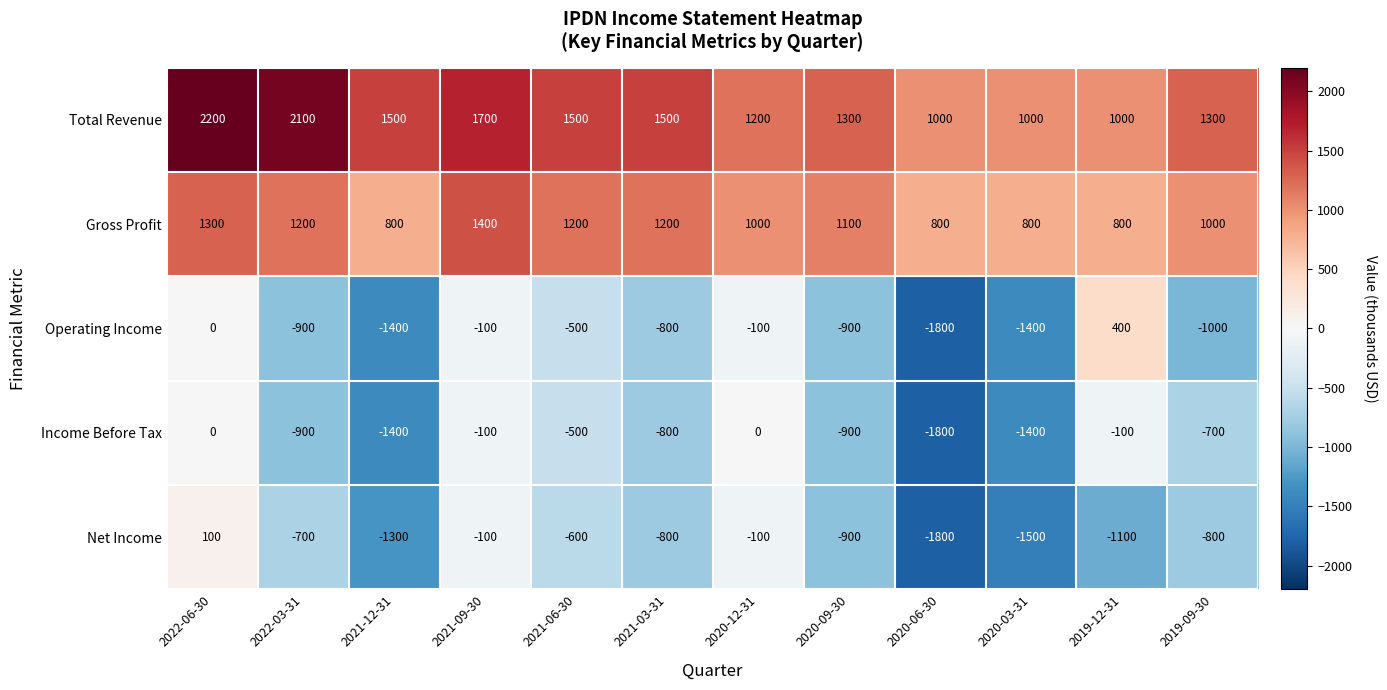

What is the difference between the highest and lowest values at 2020-06-30?

2800